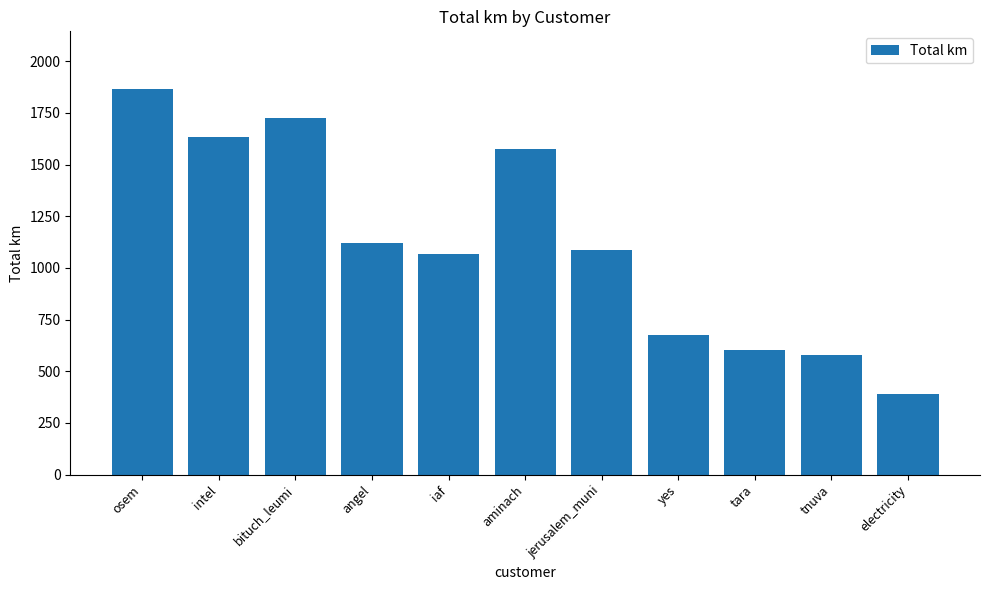

How many series are shown in this chart?

1